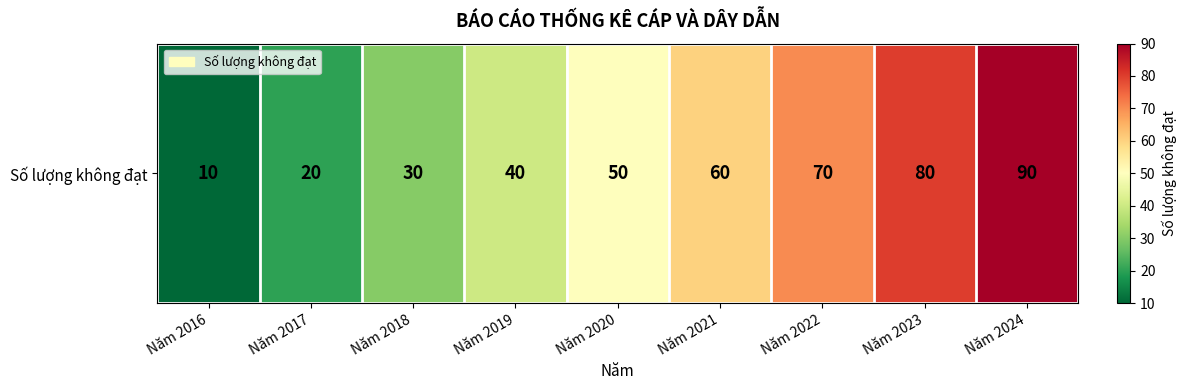

List the labels in order of value, largest first.

Năm 2024, Năm 2023, Năm 2022, Năm 2021, Năm 2020, Năm 2019, Năm 2018, Năm 2017, Năm 2016